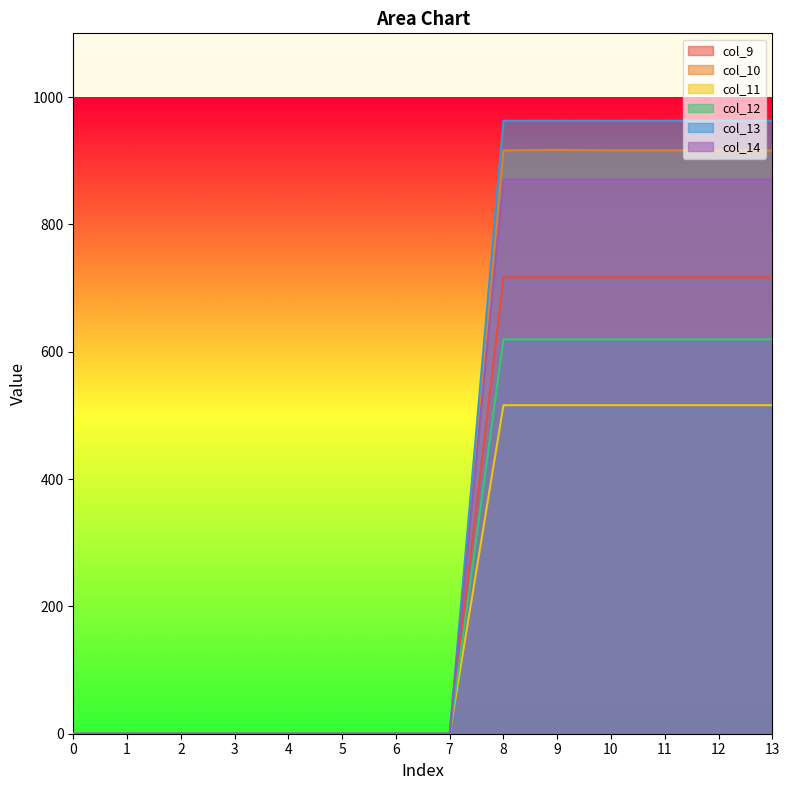

Which category has the highest value in the col_11 series?

8